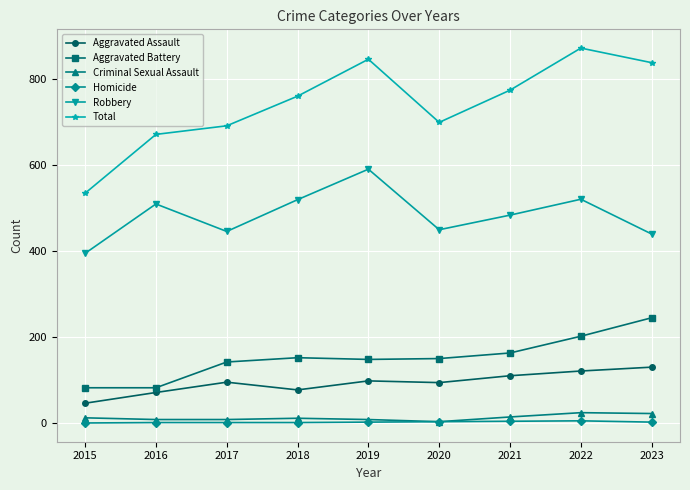

Which series has the largest total across all categories?

Total